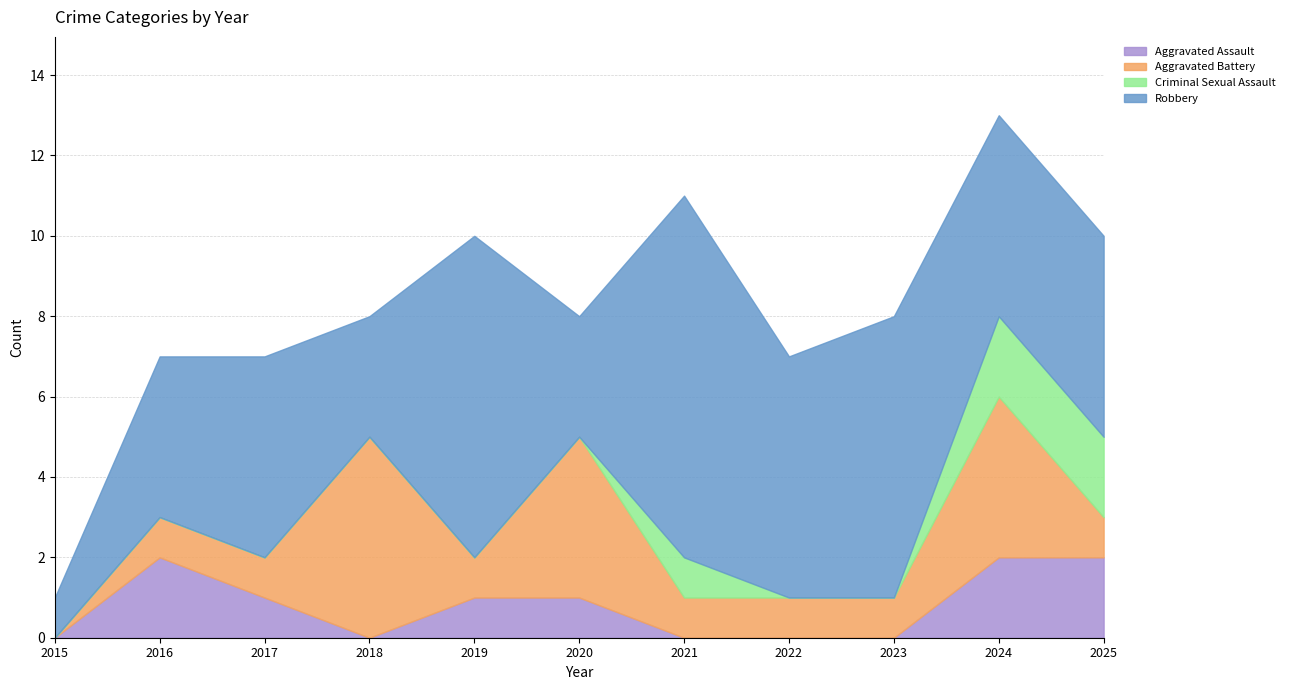

Is the value of Aggravated Battery at 2016 greater than the value of Aggravated Assault at 2020?

No